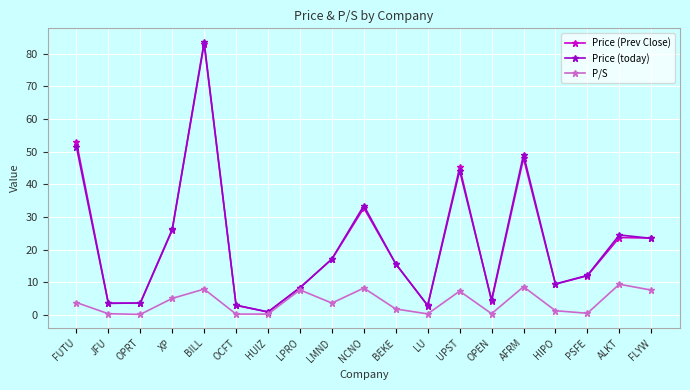

True or false: P/S has more than 1 interior local peaks.

True